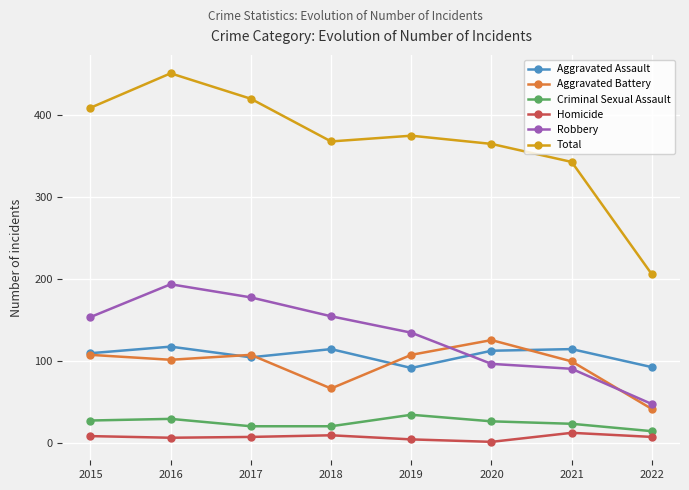

The value of Aggravated Assault at 2017 is 105. True or false?

True